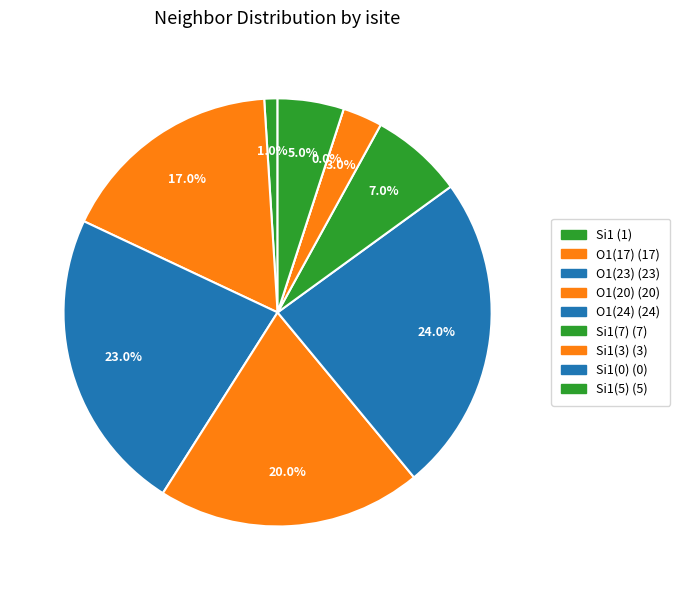

Do Si1 (isite=3) and Si1 (isite=1) together represent more than half of the pie?

No